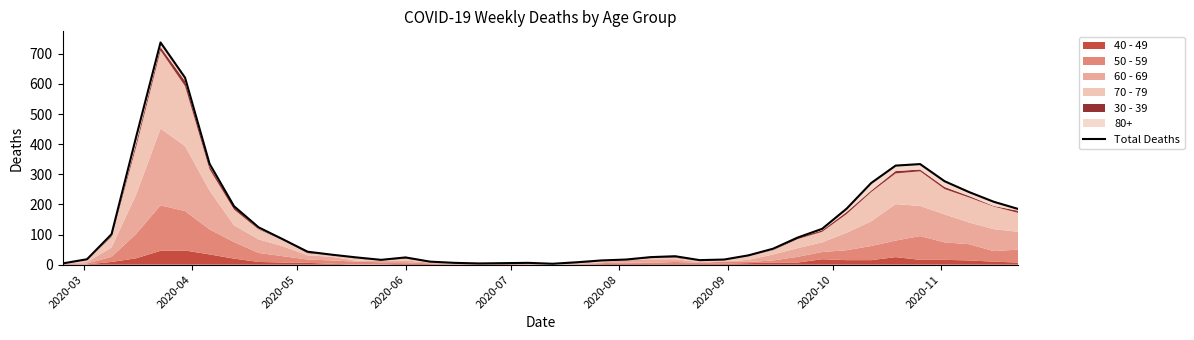

Does the chart have visible grid lines?

No